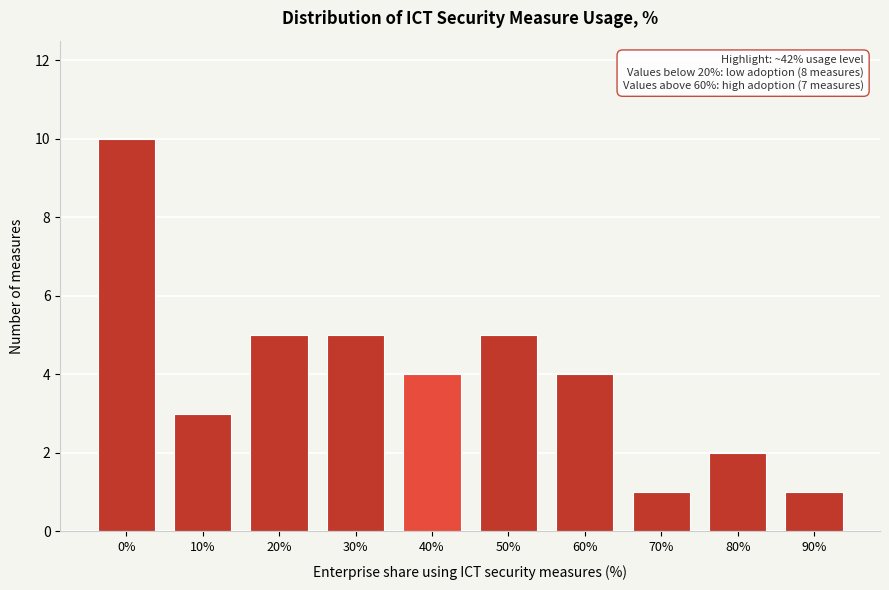

Reading left to right, transcribe all the data shown in this chart.

10	3	5	5	4	5	4	1	2	1